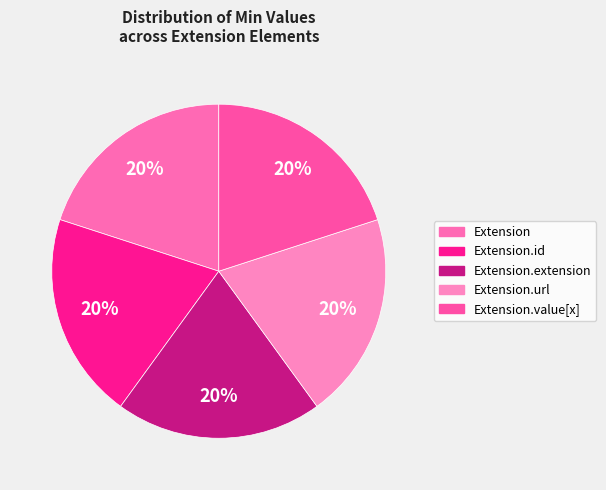

Is the sum of Extension.value[x] and Extension.extension greater than half?

No